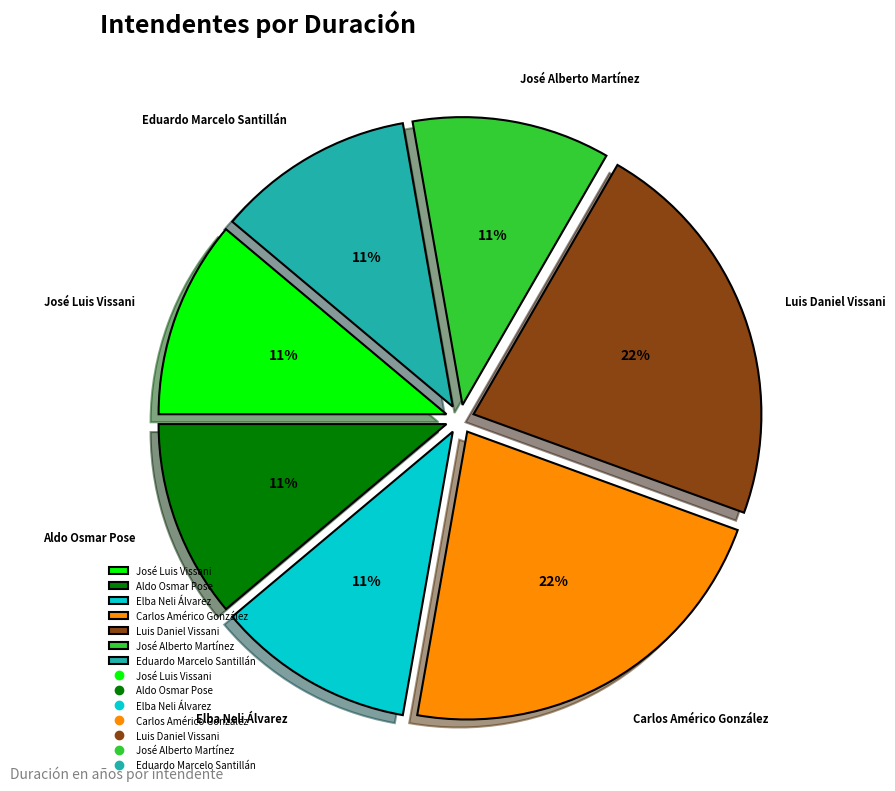

What percentage is the Carlos Américo González slice, to the nearest percent?

22%